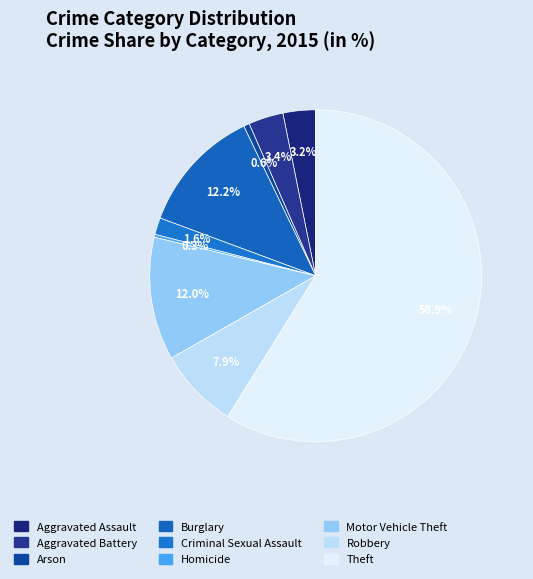

How many segments does this pie chart have?

9